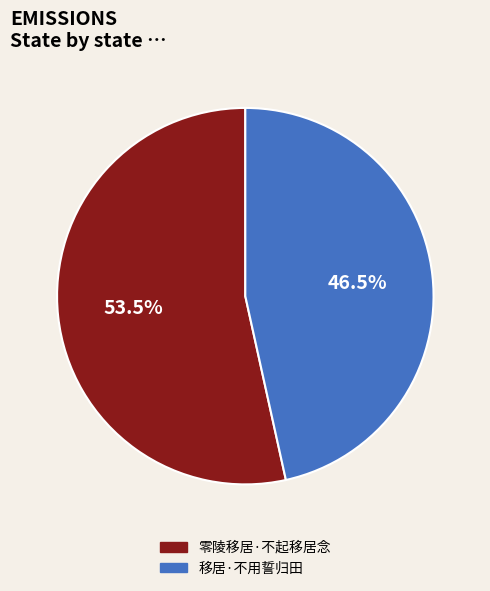

Between 零陵移居·不起移居念 and 移居·不用誓归田, which is larger?

零陵移居·不起移居念